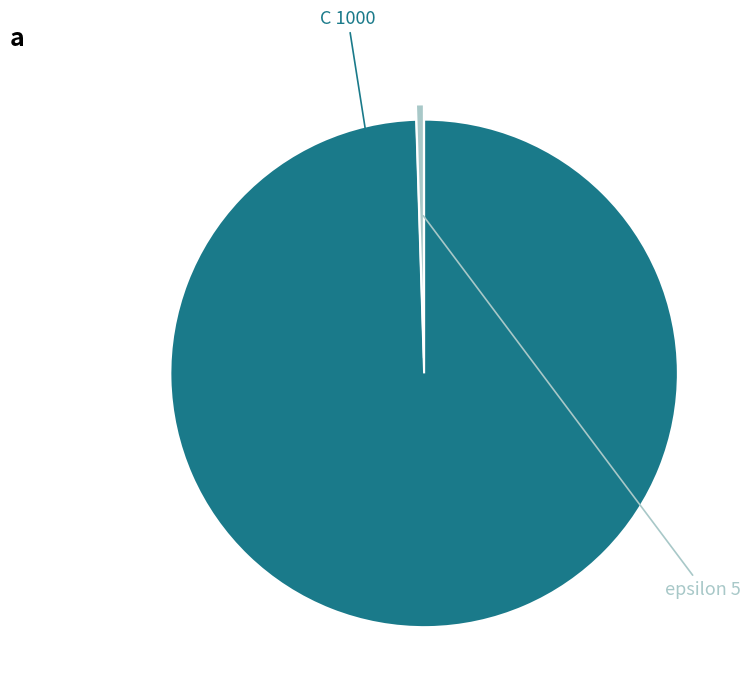

True or false: C accounts for 100% of the total.

True